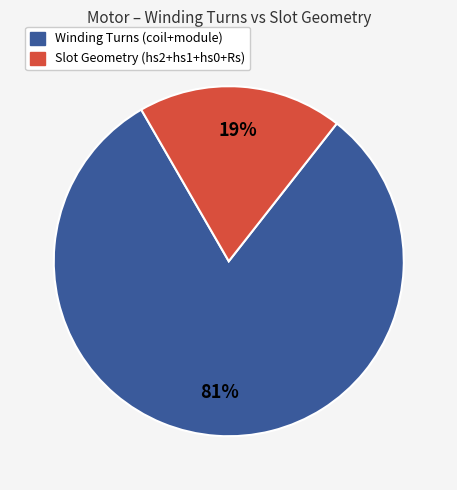

Combined, do Slot Geometry (hs2+hs1+hs0+Rs) and Winding Turns (coil+module) account for over 50%?

Yes